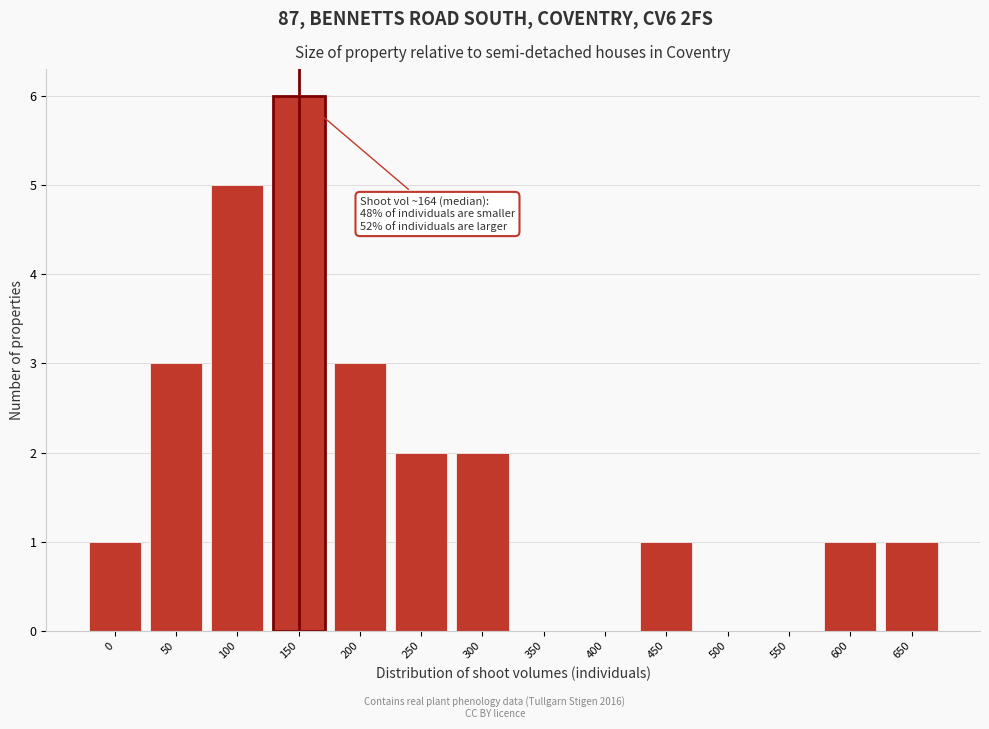

Reading left to right, transcribe all the data shown in this chart.

0=1	50=3	100=5	150=6	200=3	250=2	300=2	350=0	400=0	450=1	500=0	550=0	600=1	650=1